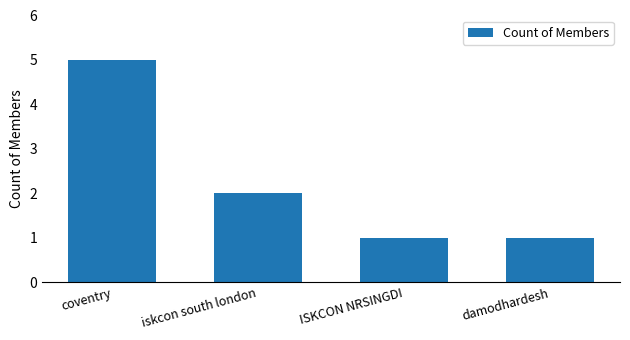

Approximately how many times larger is the value at coventry compared to iskcon south london?

2.5